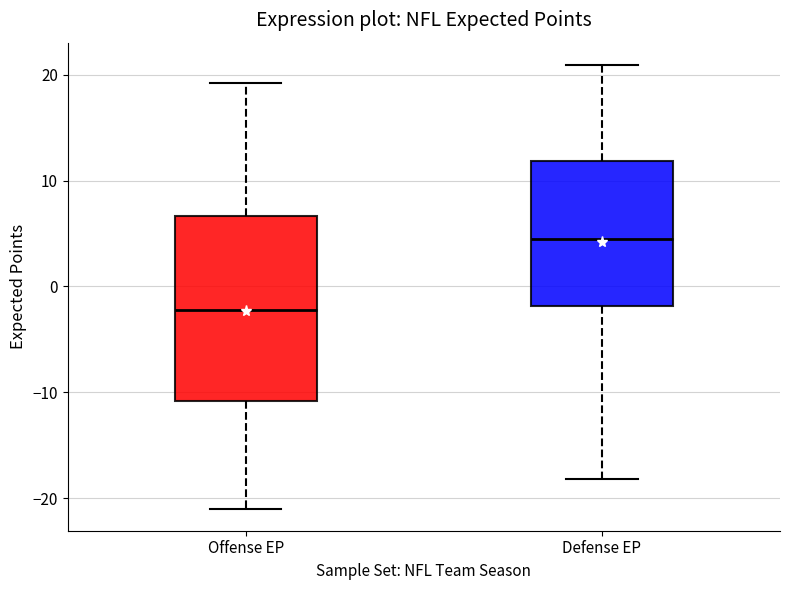

Reading left to right, transcribe this box plot: for each box, give where its median line is, the range the box spans, and where its two whiskers end, as read against the y-axis. The values are not printed on the chart, so give them approximately, as read against the axis.

Offense EP: median -2, box -11 to 7, whiskers -21 to 19
Defense EP: median 5, box -2 to 12, whiskers -18 to 21